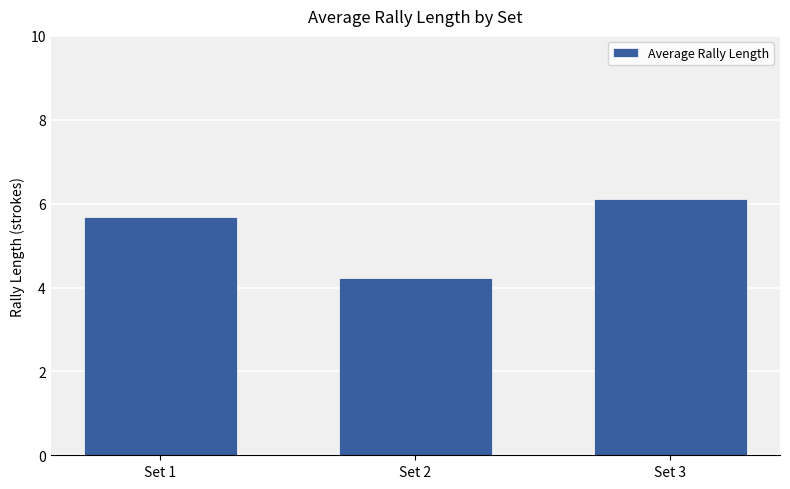

Where does the data first go above 5?

Set 1